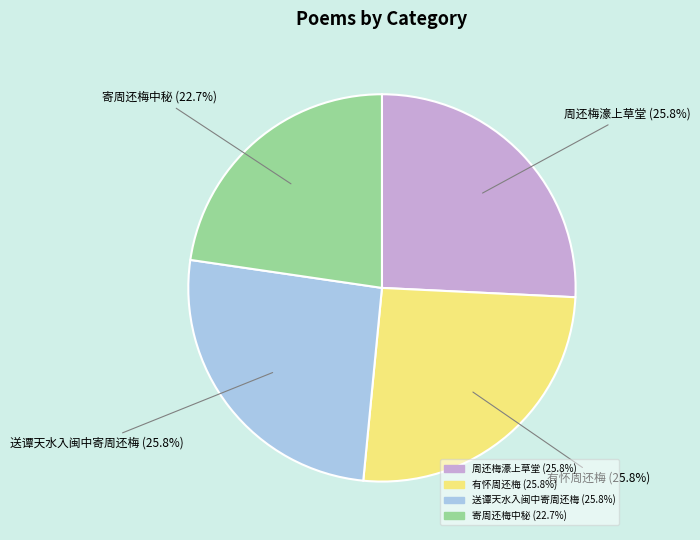

Approximately how many times larger is the value at 送谭天水入闽中寄周还梅 compared to 有怀周还梅?

1.0